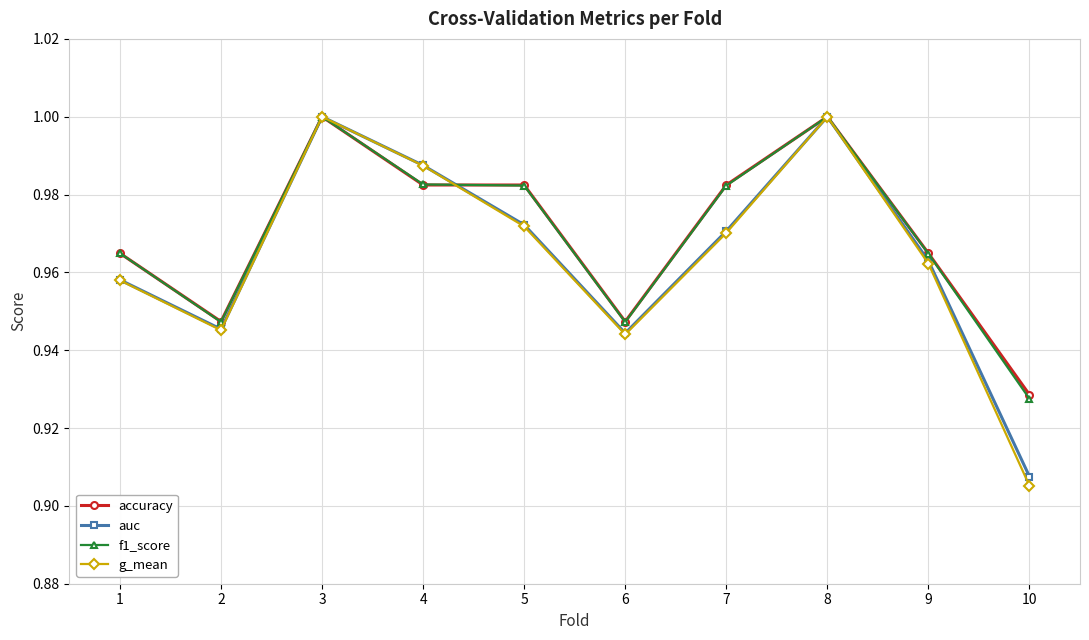

Which category has the lowest value in the g_mean series?

10